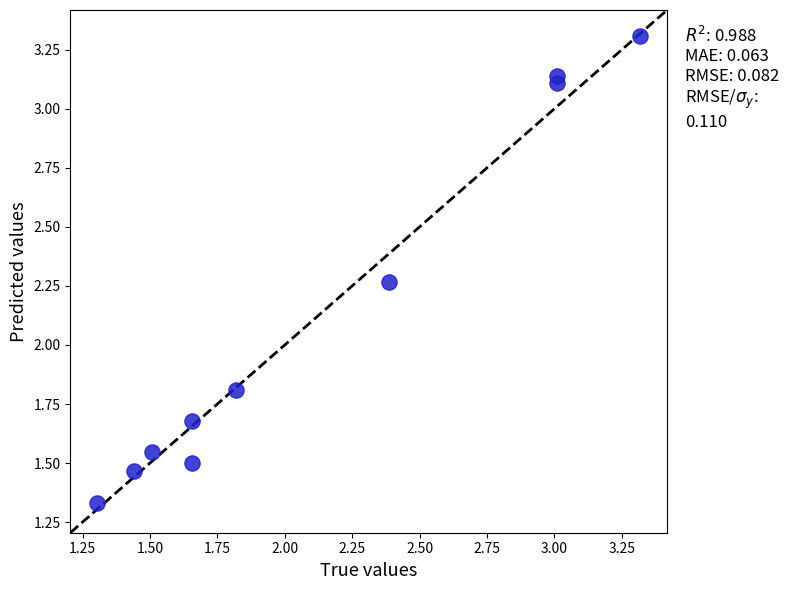

What Y value in the scatter plot is closest to 2?

1.8